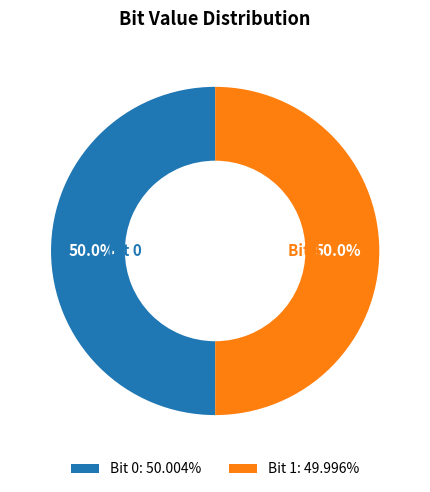

What portion of the pie excludes Bit 1: 49.996%?

50.0%